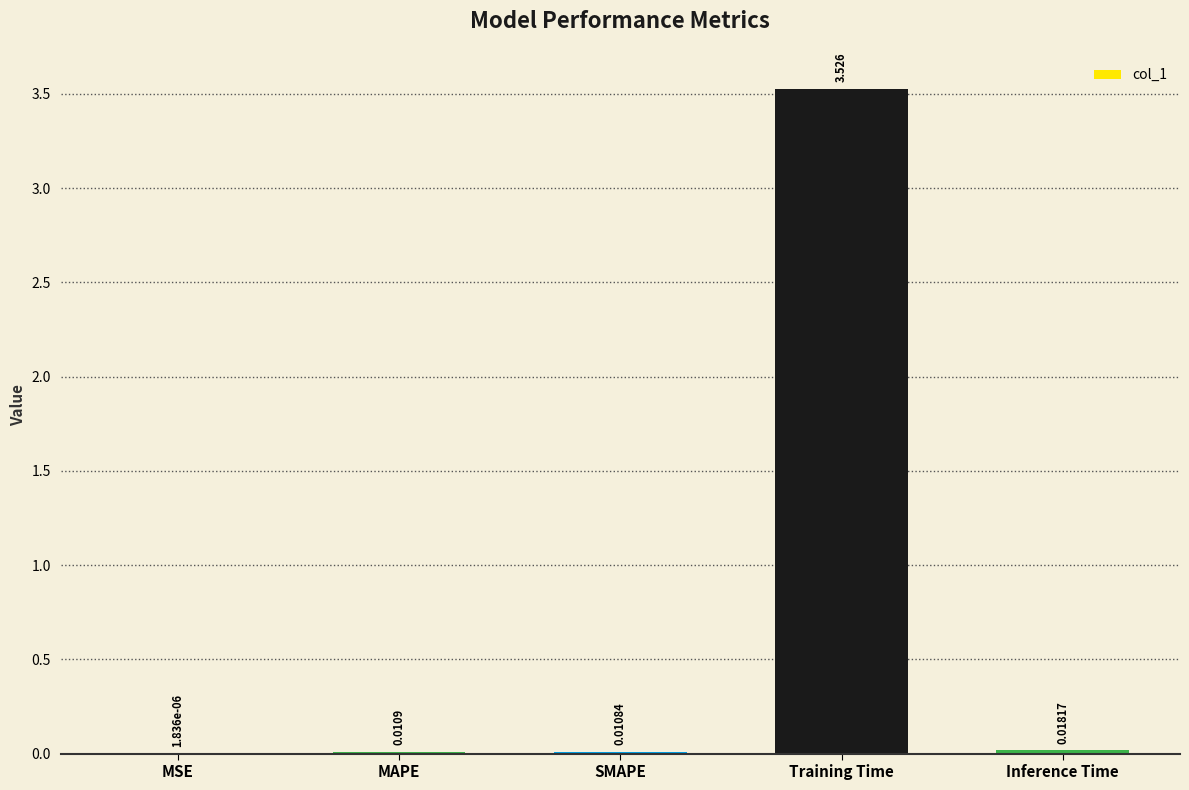

Between MAPE and MSE, which is larger?

MAPE